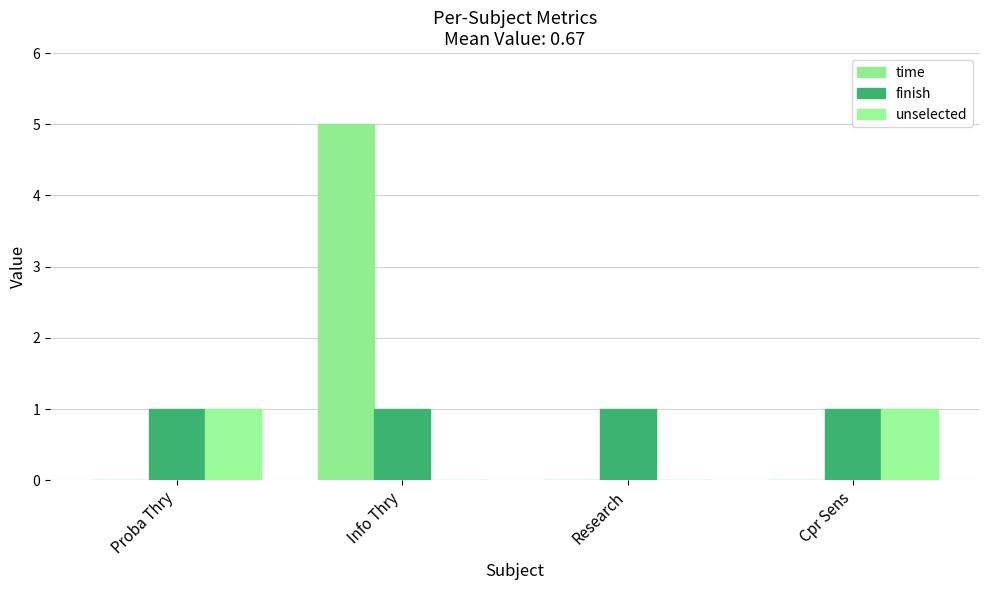

Count the number of data series in this chart.

3